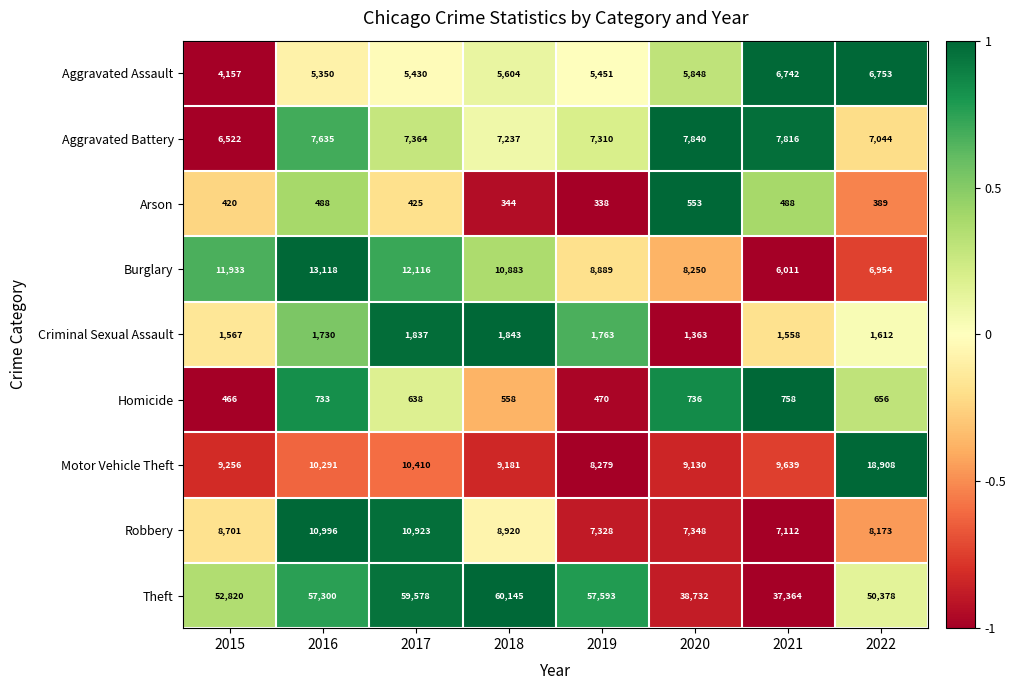

The value of Criminal Sexual Assault at 2019 is 1091. True or false?

False